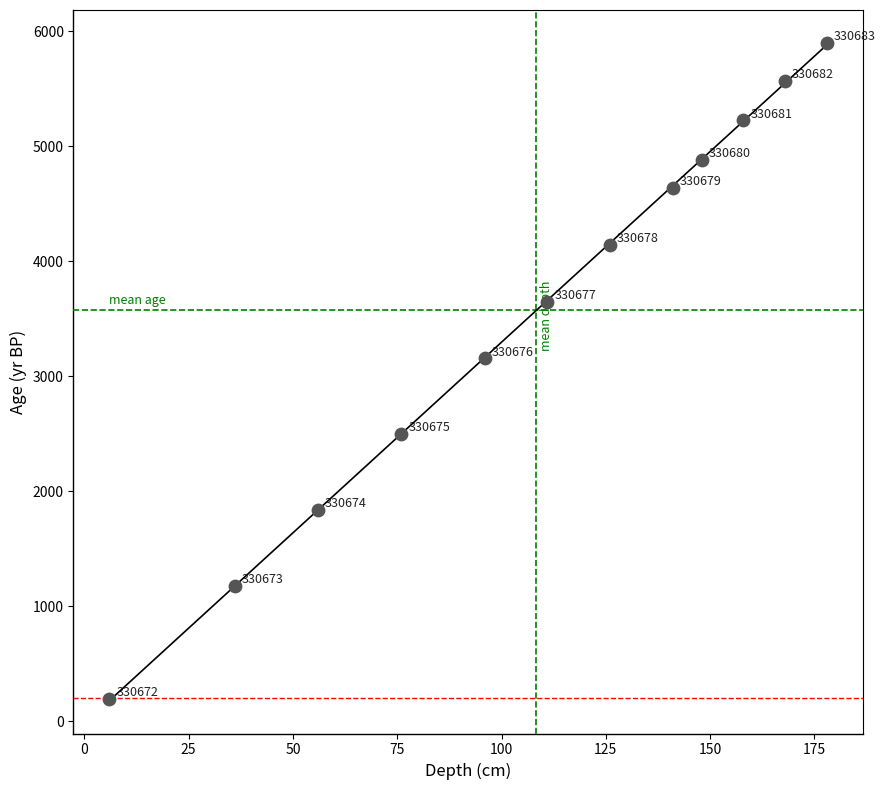

What Y value in the scatter plot is closest to 3044?

3155